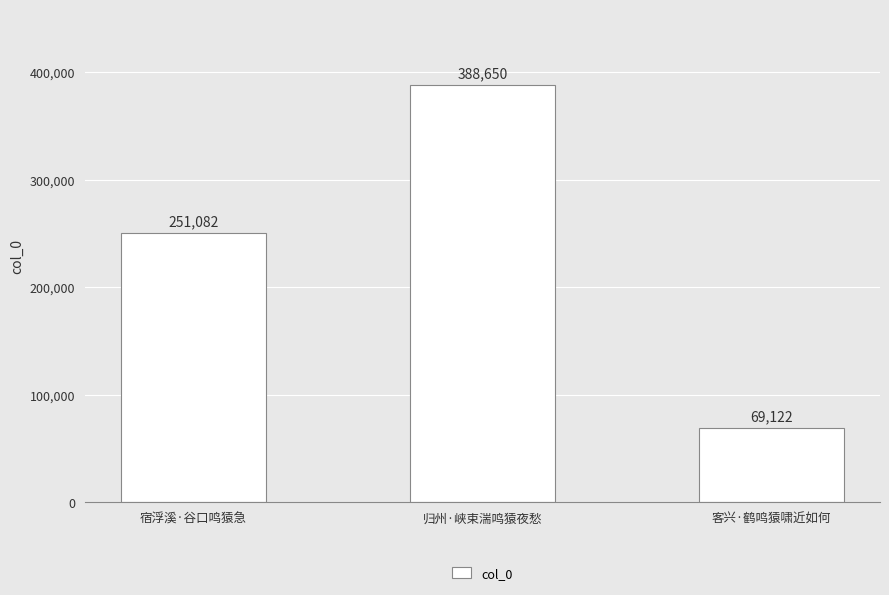

Count the values in the range 69122 to 388650.

3